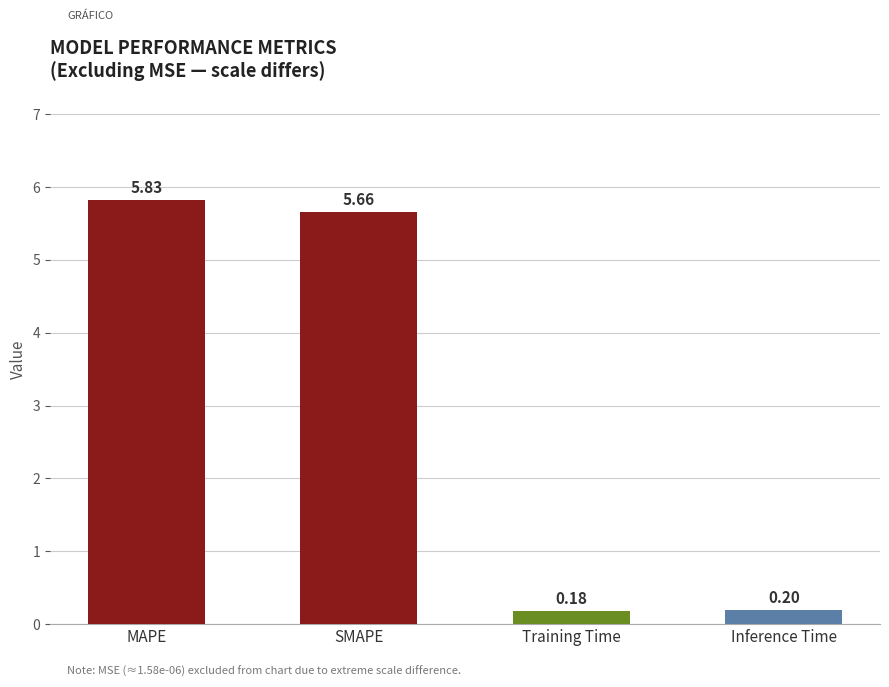

What is the difference between the maximum and second lowest values?

5.6